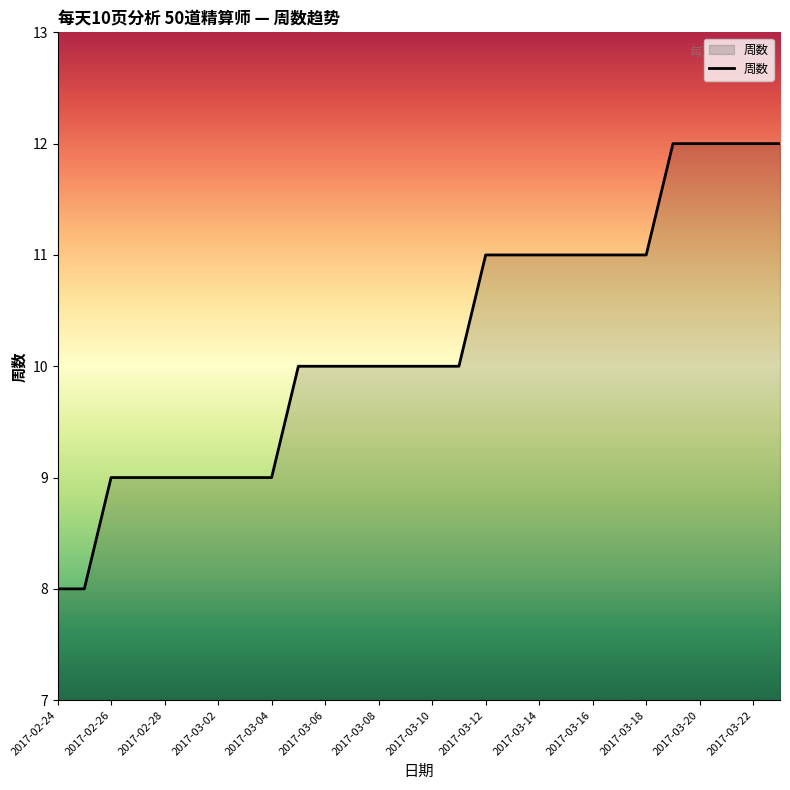

What is the smallest value displayed?

8